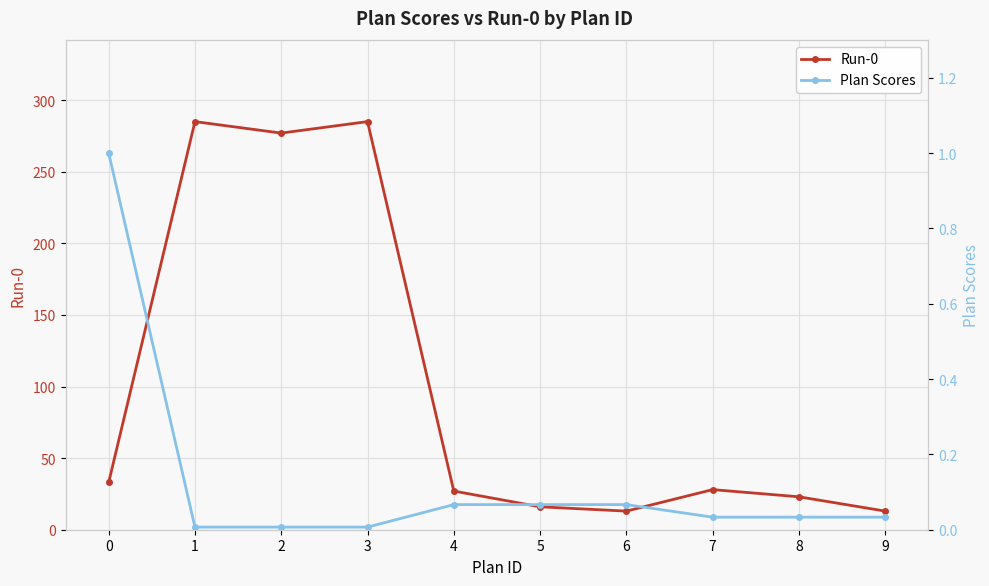

Reading right to left, transcribe all the data shown in this chart.

Run-0: 8=13.0	7=23.0	6=28.0	5=13.0	4=16.0	3=27.0	2=285.0	1=277.0	0=285.0	−1=33.0
Plan Scores: 8=0.0	7=0.0	6=0.0	5=0.1	4=0.1	3=0.1	2=0.0	1=0.0	0=0.0	−1=1.0